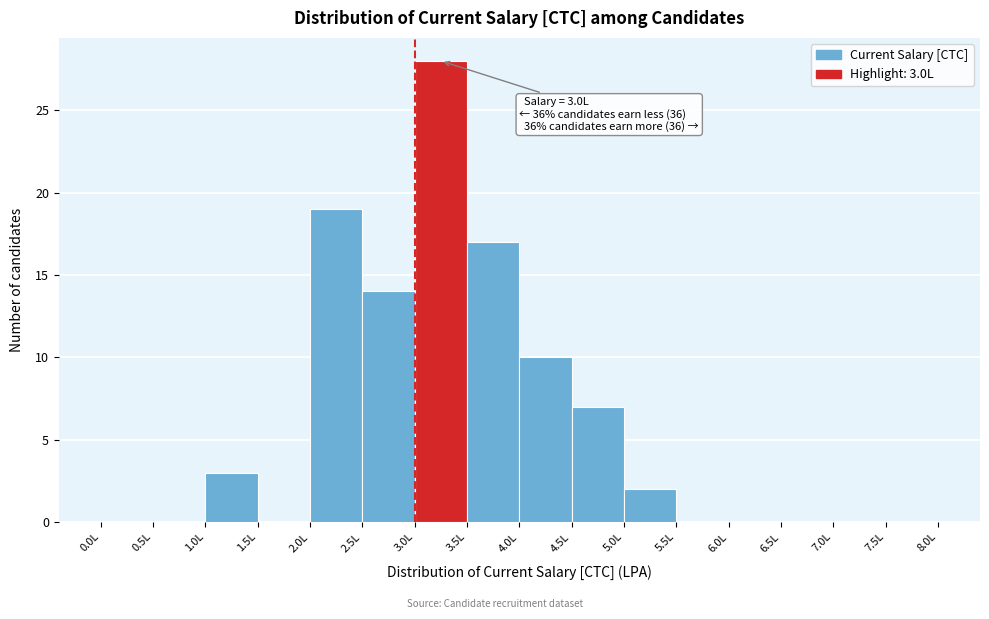

Over which range of the x-axis is the bar tallest?

3.0 to 3.5